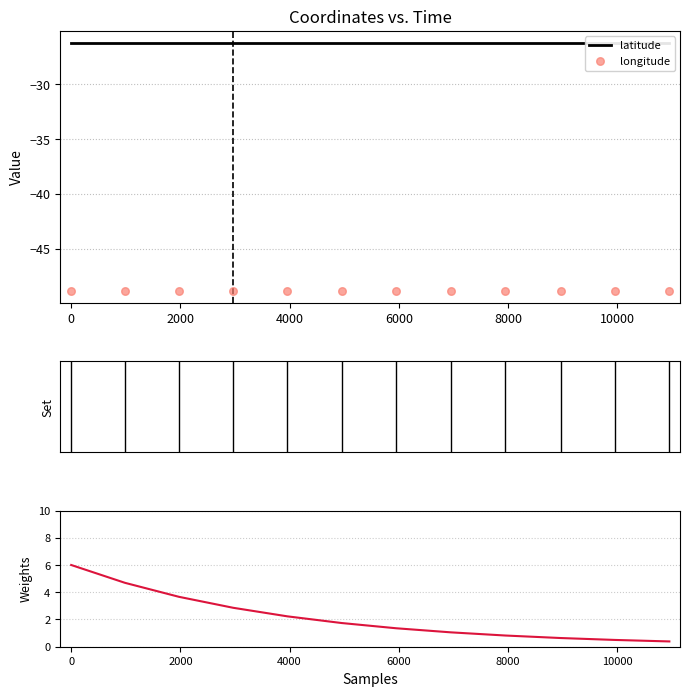

Which series has the largest total across all categories?

weights